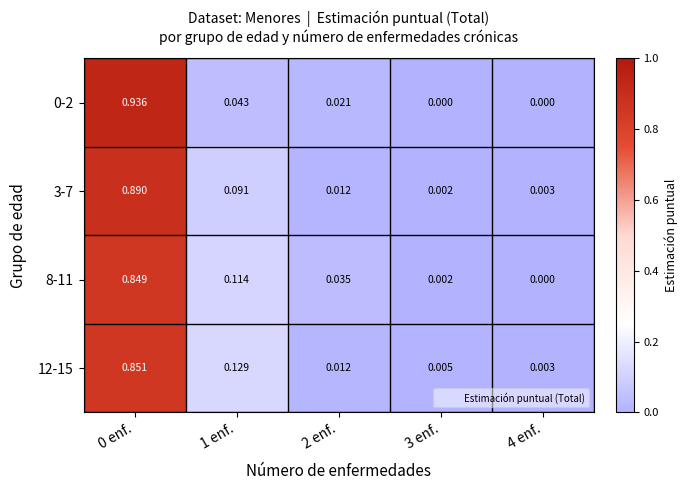

Is the value of 0-2 at 1 enf. greater than the value of 3-7 at 1 enf.?

No